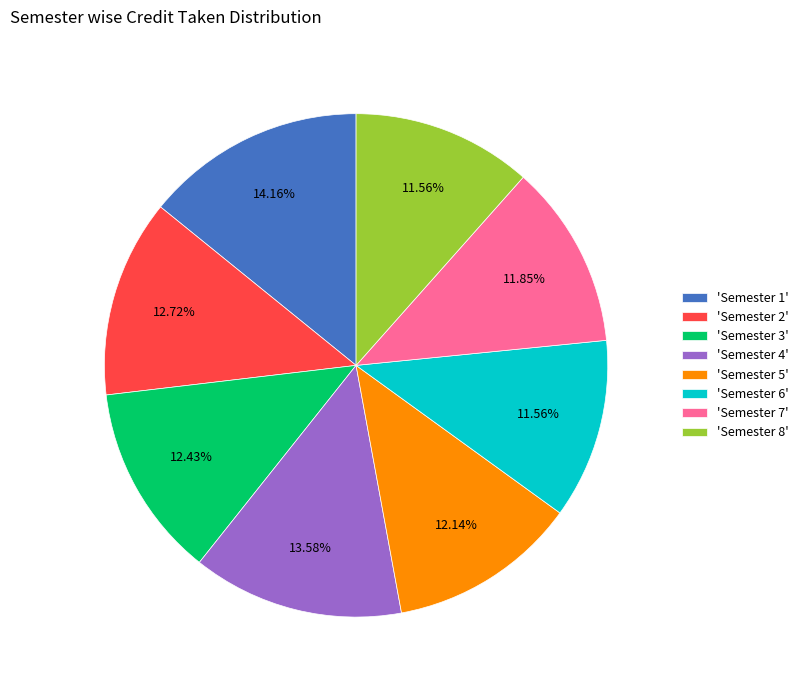

Does 'Semester 5' account for over 50% of the chart?

No